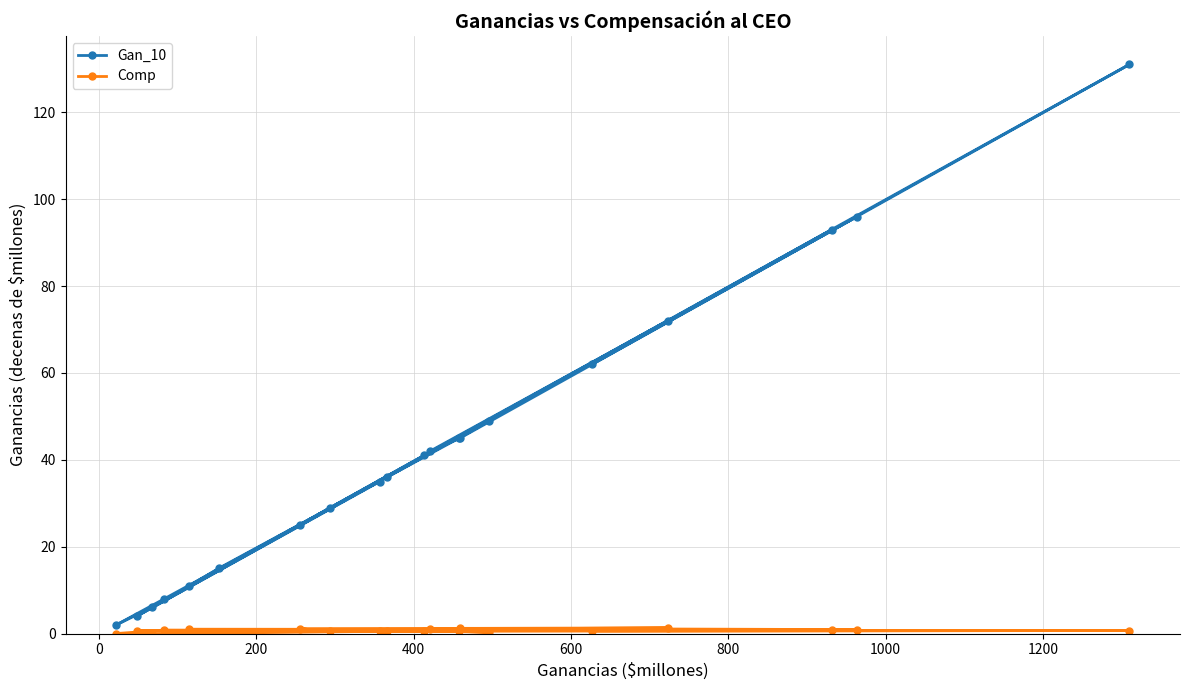

True or false: Gan_10 and Comp intersect in this chart.

False